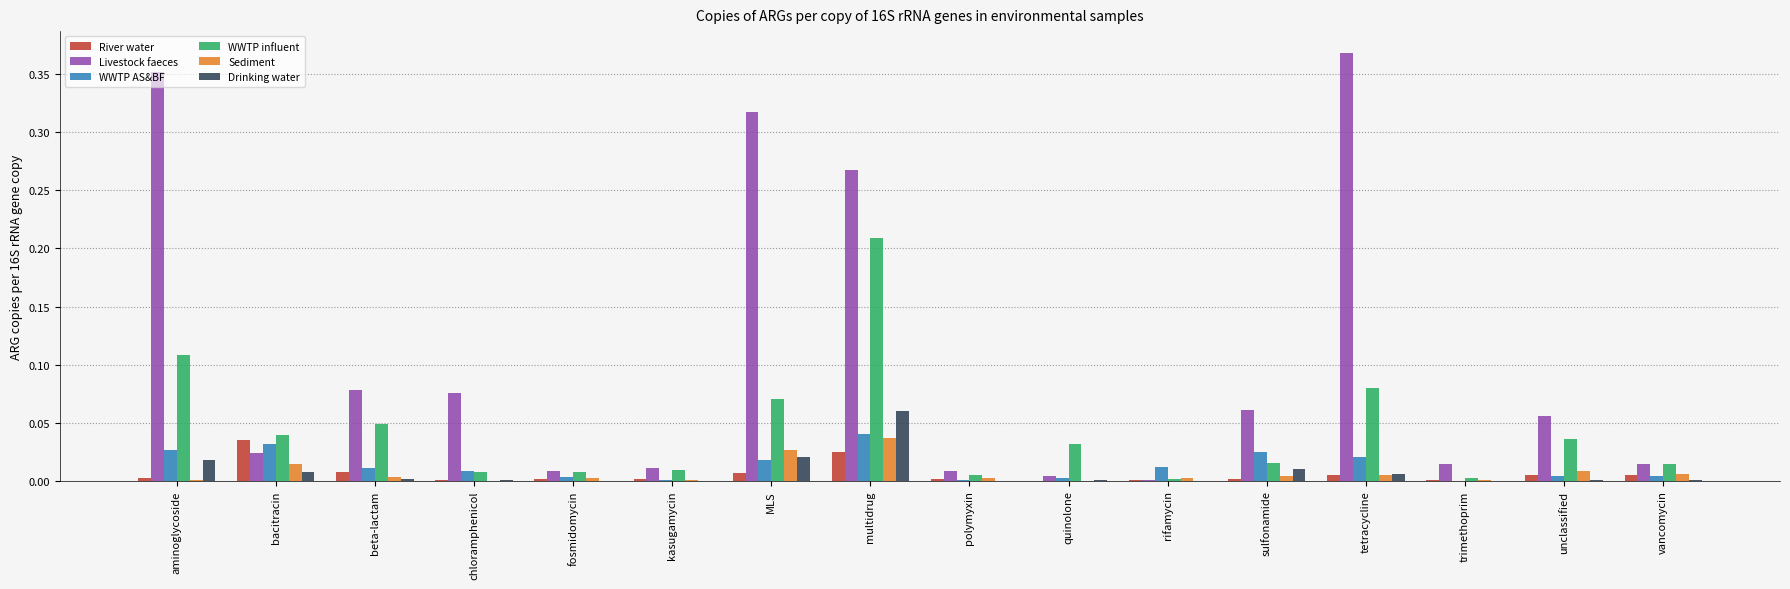

How many groups of bars are there?

16